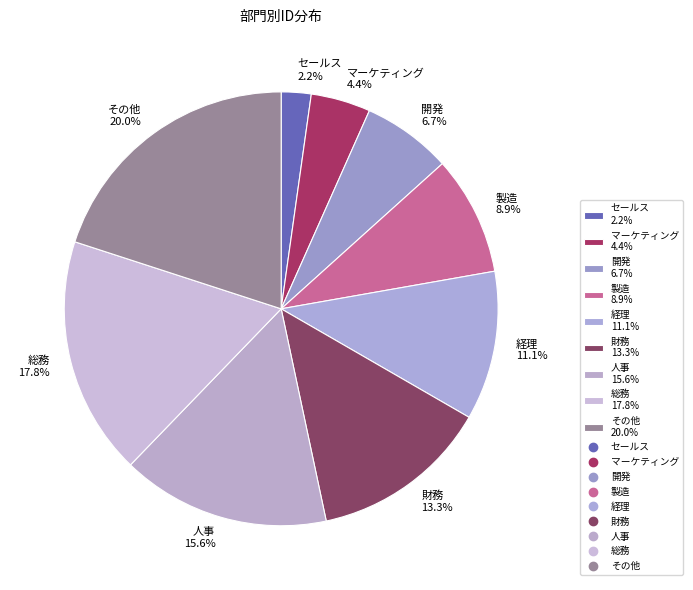

Count the number of slices in the pie.

9